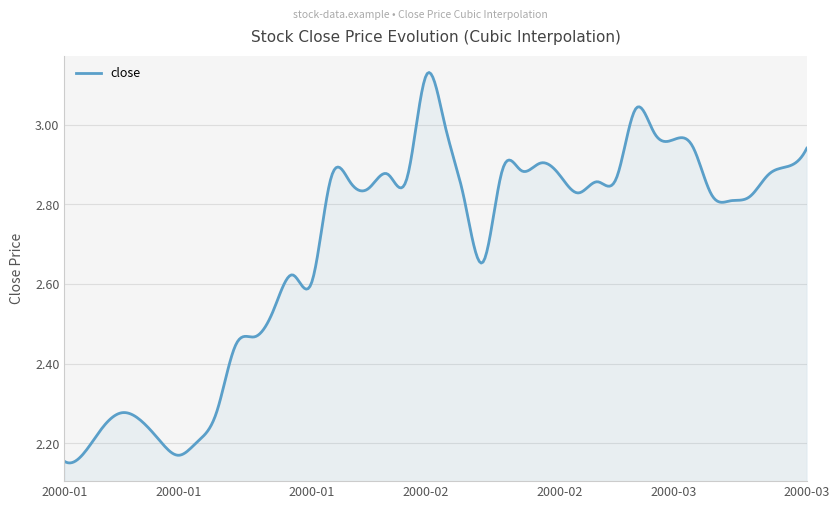

At which category does the data reach its first local valley?

2000-01-12